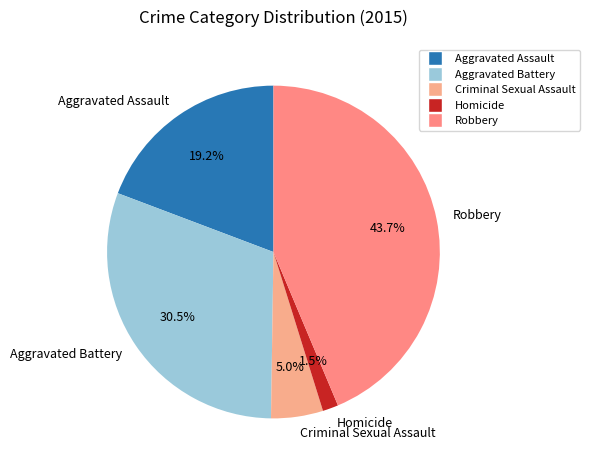

Rank the categories by value from lowest to highest.

Homicide, Criminal Sexual Assault, Aggravated Assault, Aggravated Battery, Robbery